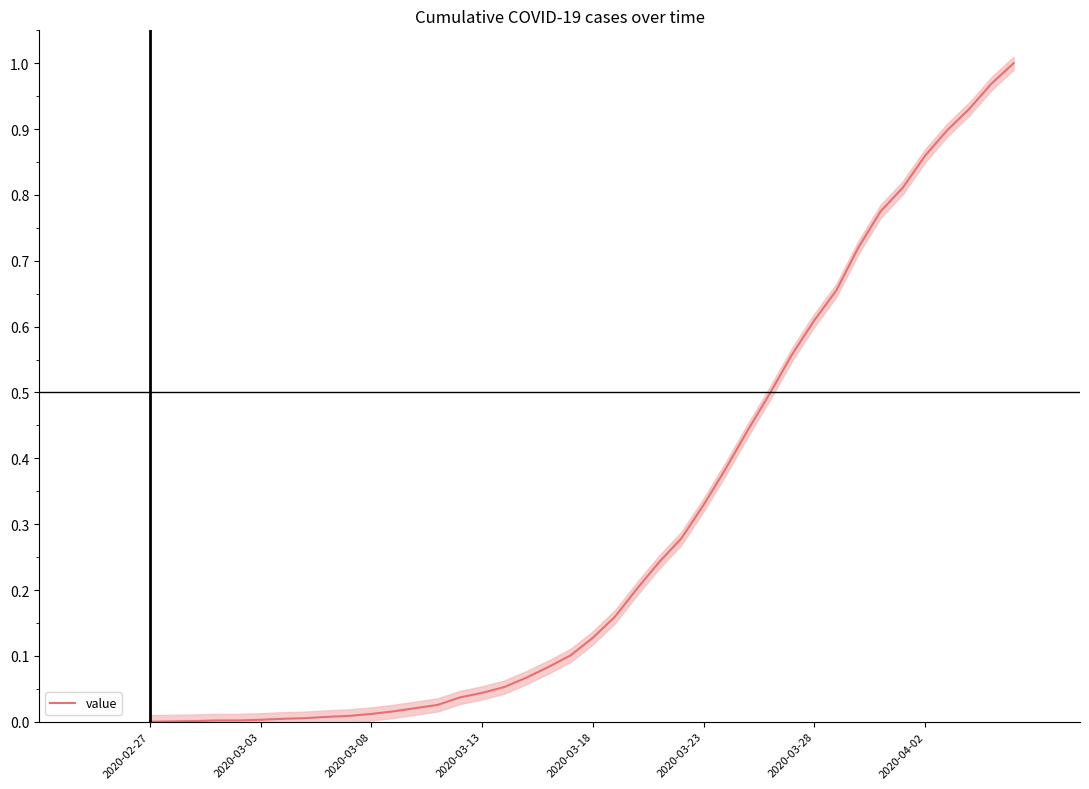

What is the difference between the values at 12 and 22?

0.2